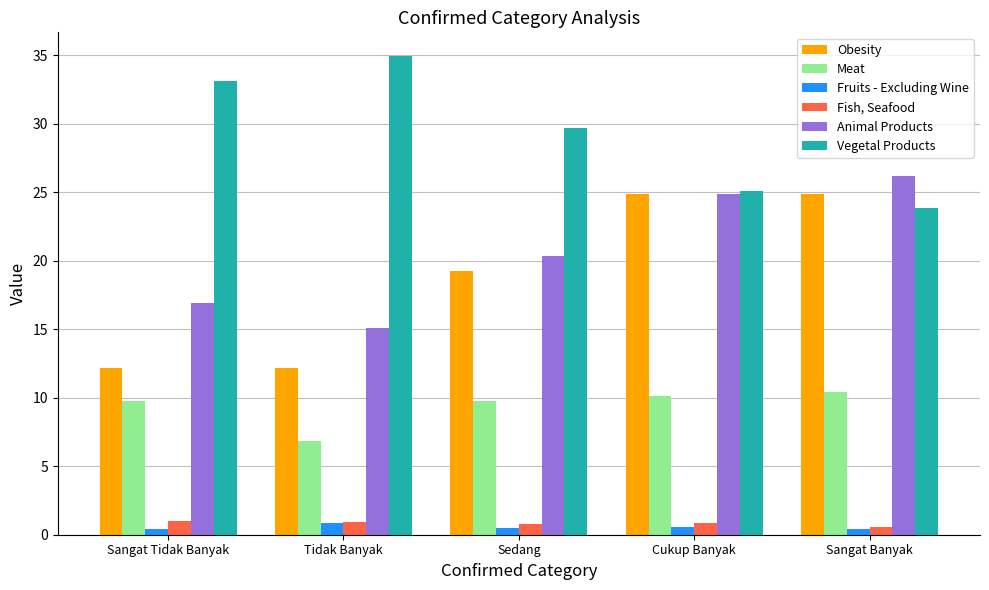

List the labels in order of Animal Products value, smallest first.

Tidak Banyak, Sangat Tidak Banyak, Sedang, Cukup Banyak, Sangat Banyak